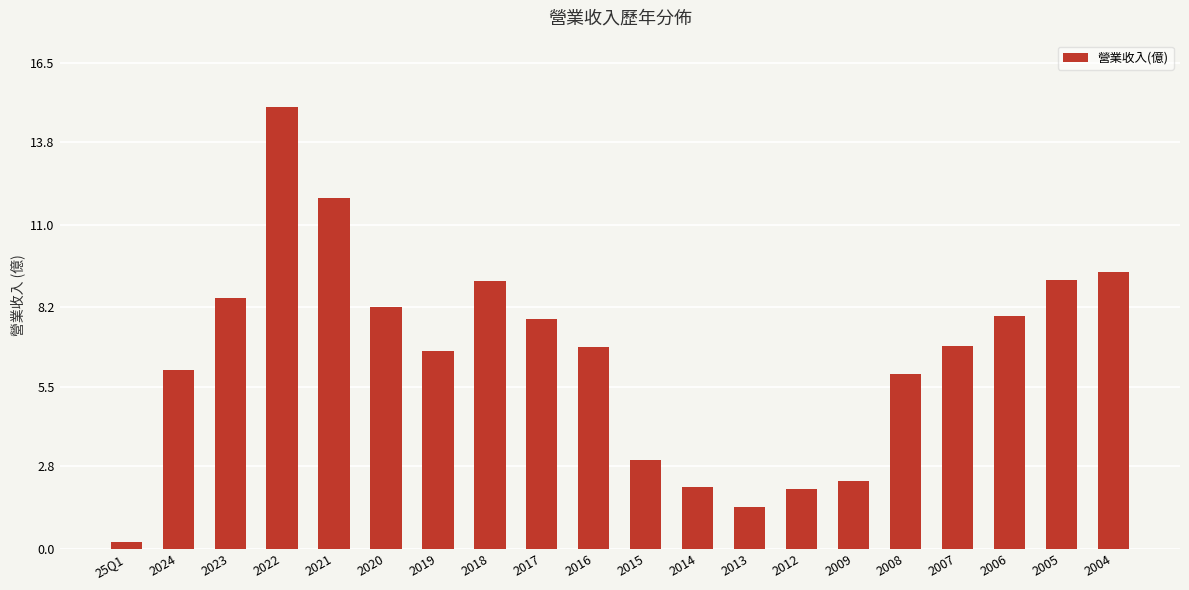

What is the difference between the values at 2005 and 2012?

7.1